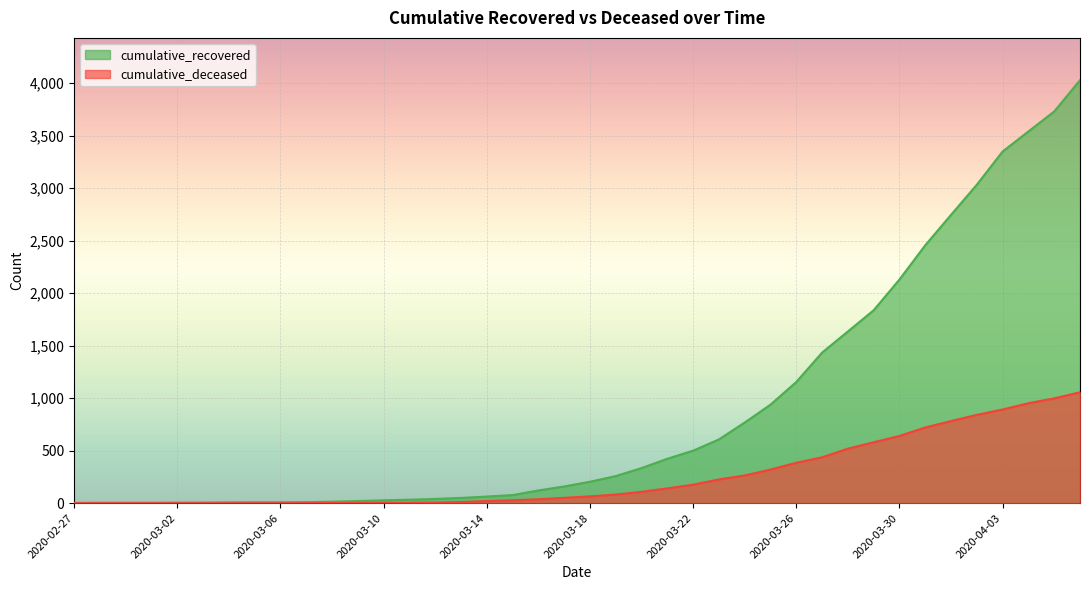

Reading left to right, list all the values displayed in this chart.

cumulative_recovered: 2020-02-27=3	2020-02-28=4	2020-02-29=4	2020-03-01=4	2020-03-02=5	2020-03-03=6	2020-03-04=8	2020-03-05=9	2020-03-06=9	2020-03-07=10	2020-03-08=14	2020-03-09=20	2020-03-10=27	2020-03-11=33	2020-03-12=40	2020-03-13=50	2020-03-14=63	2020-03-15=77	2020-03-16=121	2020-03-17=159	2020-03-18=204	2020-03-19=258	2020-03-20=334	2020-03-21=423	2020-03-22=500	2020-03-23=607	2020-03-24=768	2020-03-25=938	2020-03-26=1154	2020-03-27=1434	2020-03-28=1635	2020-03-29=1837	2020-03-30=2130	2020-03-31=2456	2020-04-01=2746	2020-04-02=3033	2020-04-03=3349	2020-04-04=3540	2020-04-05=3730	2020-04-06=4028
cumulative_deceased: 2020-02-27=0	2020-02-28=0	2020-02-29=0	2020-03-01=0	2020-03-02=0	2020-03-03=0	2020-03-04=0	2020-03-05=0	2020-03-06=0	2020-03-07=1	2020-03-08=2	2020-03-09=2	2020-03-10=2	2020-03-11=4	2020-03-12=6	2020-03-13=11	2020-03-14=20	2020-03-15=28	2020-03-16=37	2020-03-17=51	2020-03-18=65	2020-03-19=82	2020-03-20=108	2020-03-21=141	2020-03-22=176	2020-03-23=226	2020-03-24=264	2020-03-25=320	2020-03-26=385	2020-03-27=437	2020-03-28=519	2020-03-29=580	2020-03-30=640	2020-03-31=721	2020-04-01=782	2020-04-02=841	2020-04-03=892	2020-04-04=952	2020-04-05=998	2020-04-06=1056